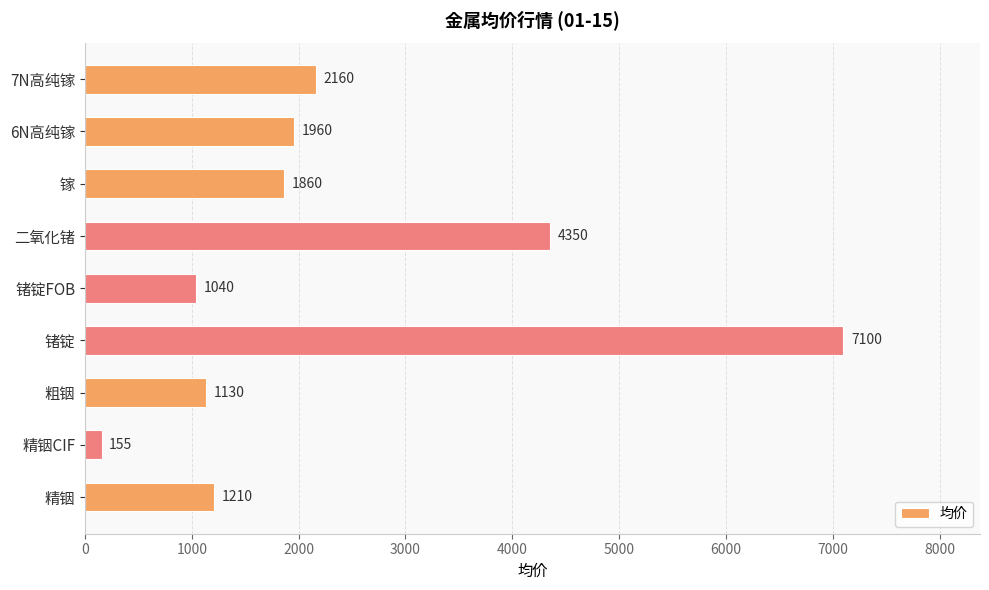

At which label is the value closest to 3627?

二氧化锗